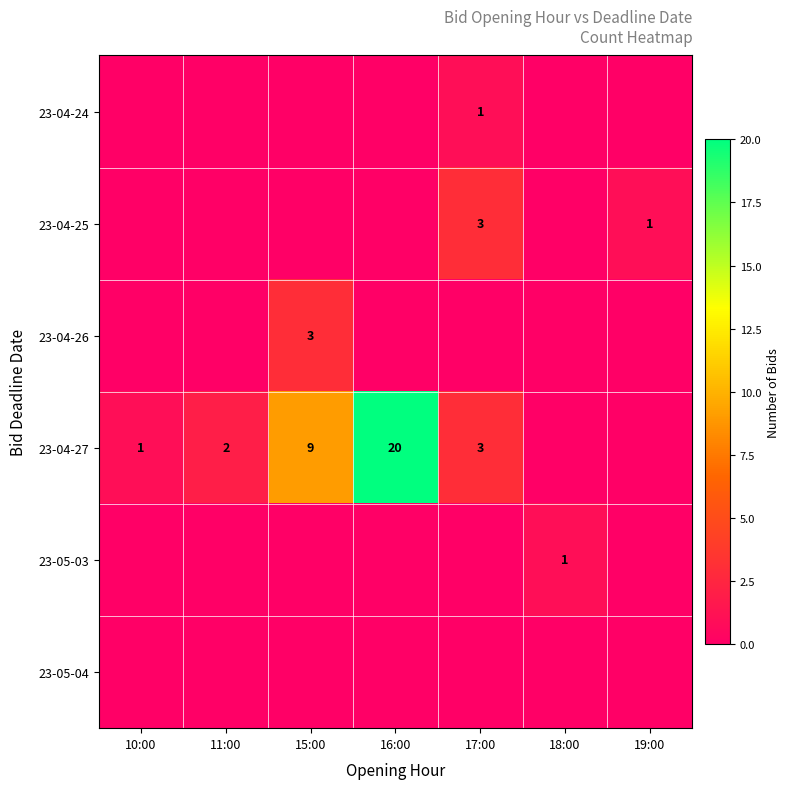

The 23-04-26 series shows 1 at 15:00. True or false?

False